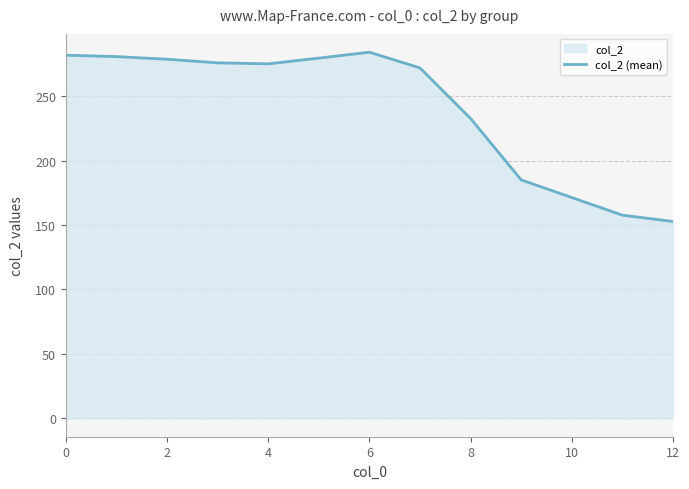

Is it true that the value at 12 is 152.7?

True